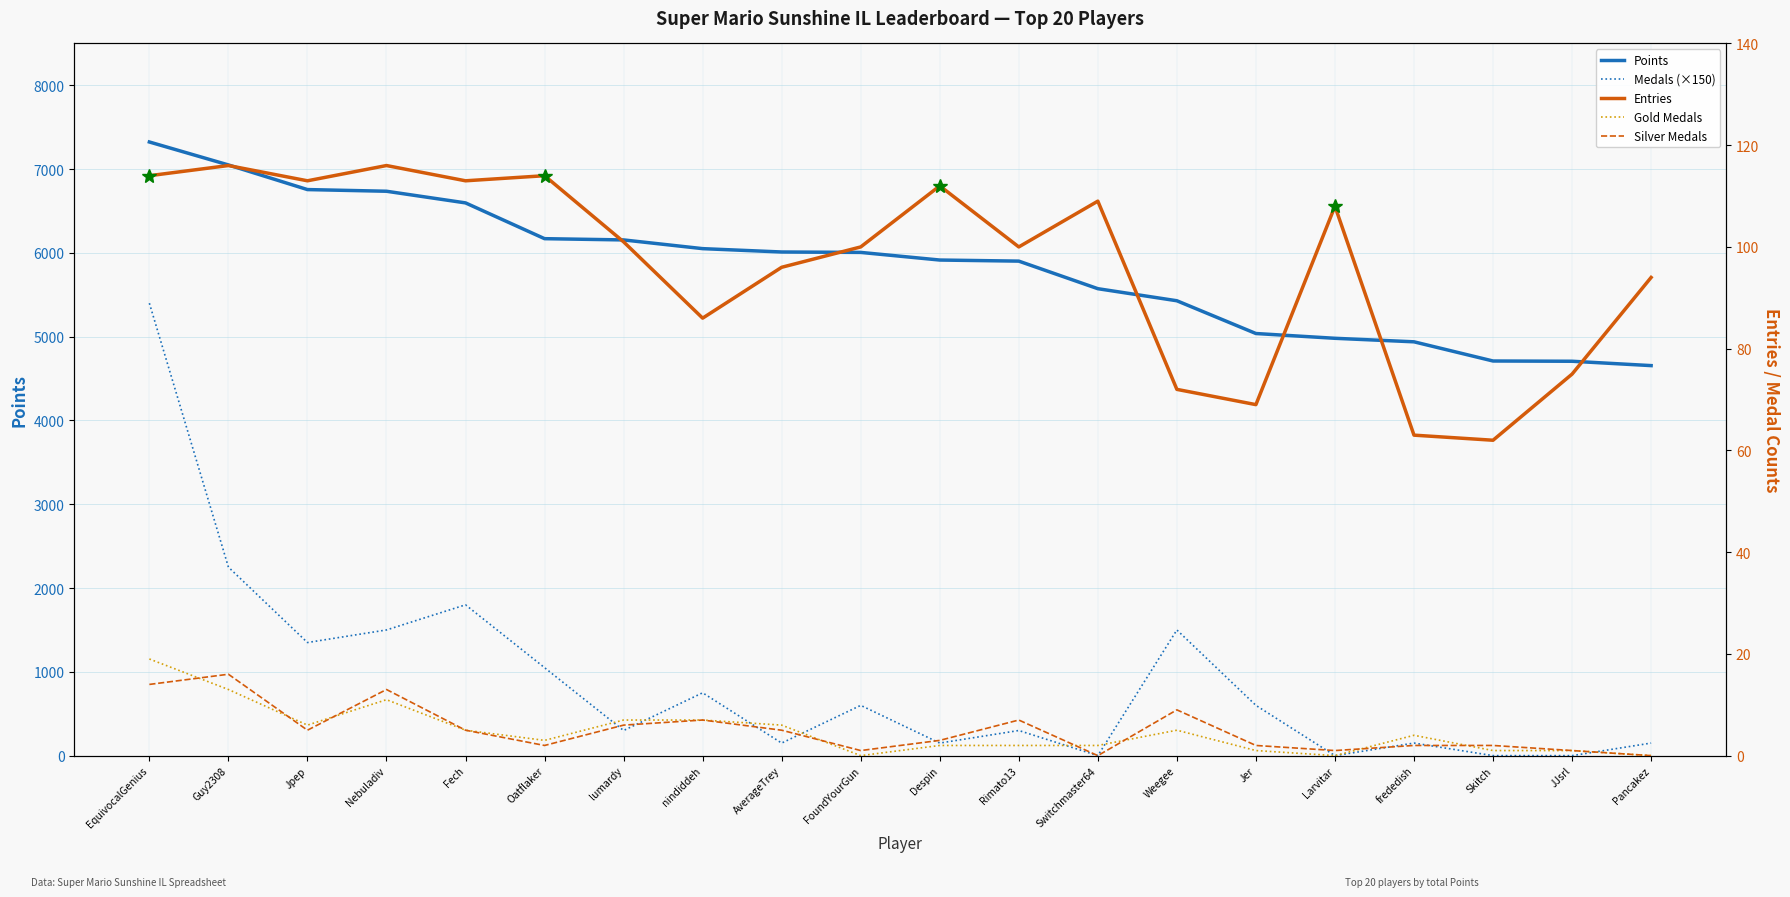

How many categories are shown in the chart?

20